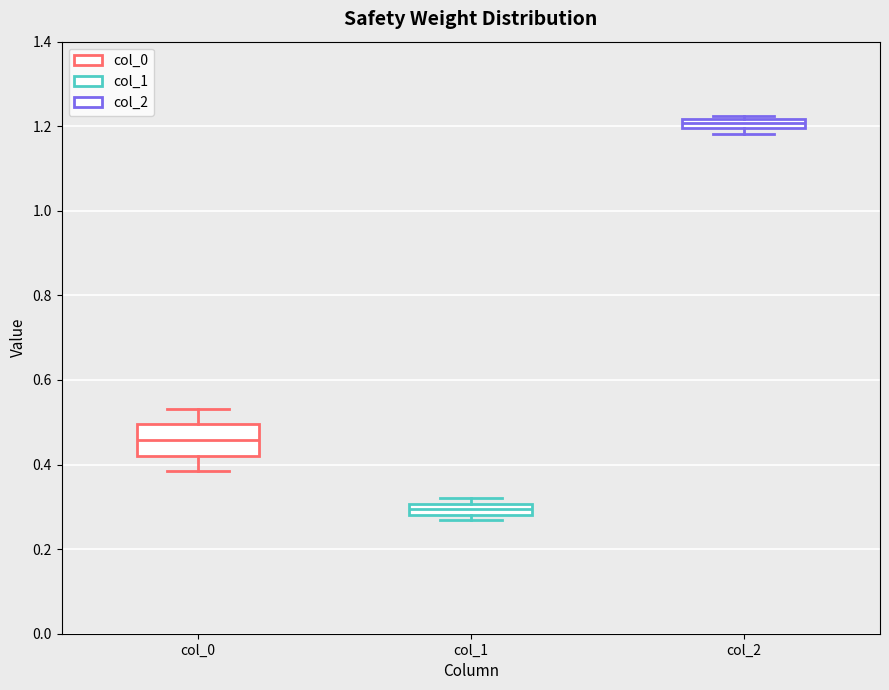

Comparing the boxes themselves (not the whiskers), which one is the tallest?

col_0